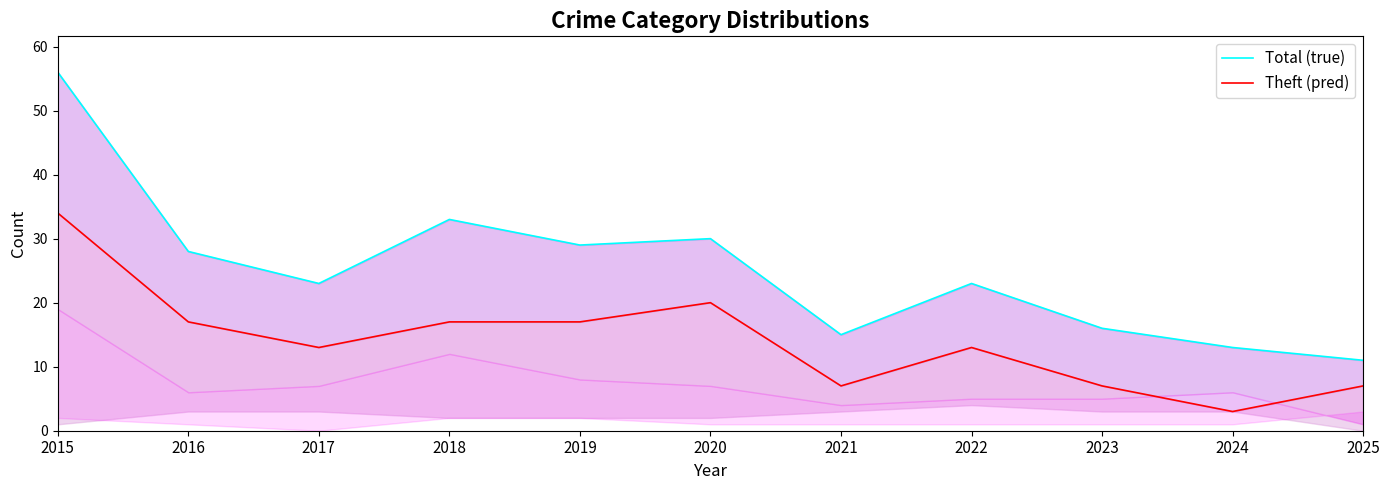

Where is the first local maximum for Total (true)?

2018